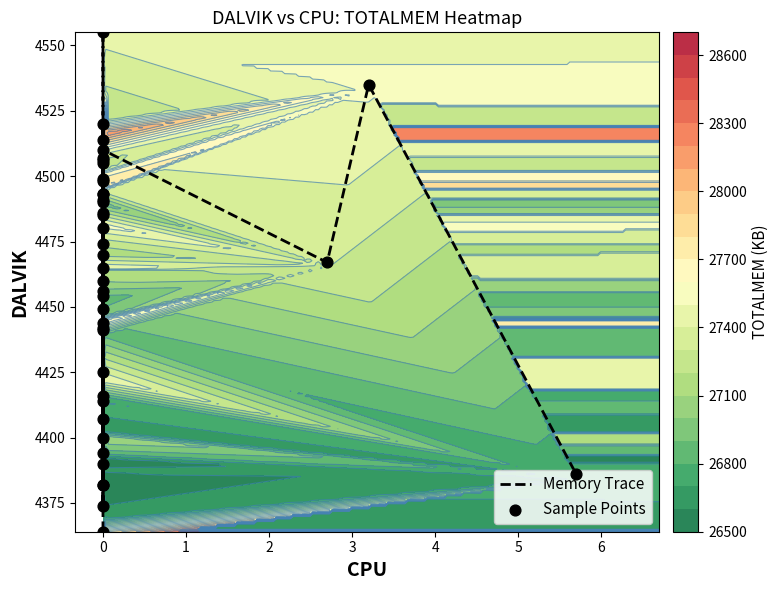

Is the value of Sample Points at 31 greater than the value of Memory Trace at 37?

Yes